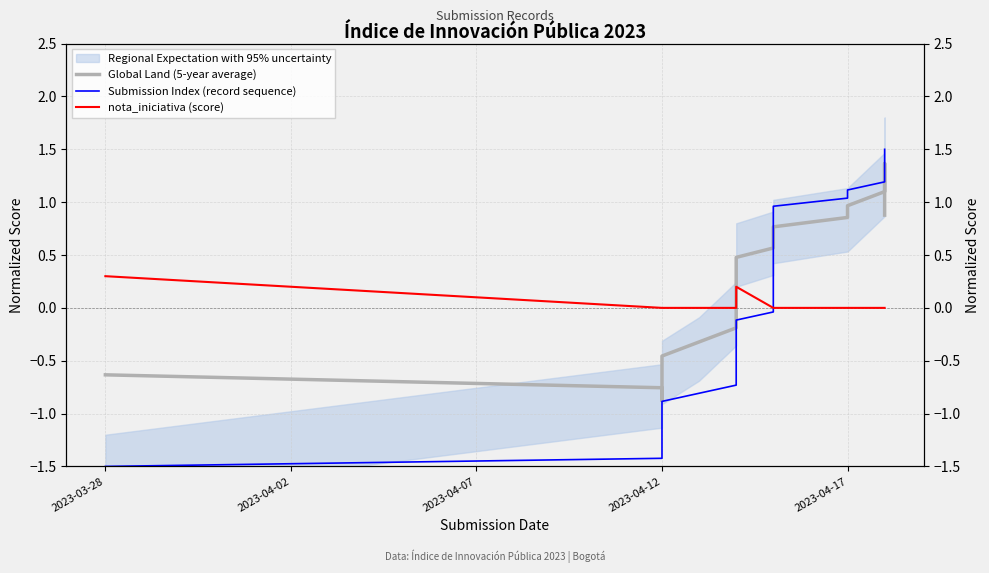

Which series has the largest total across all categories?

Global Land (5-year average)